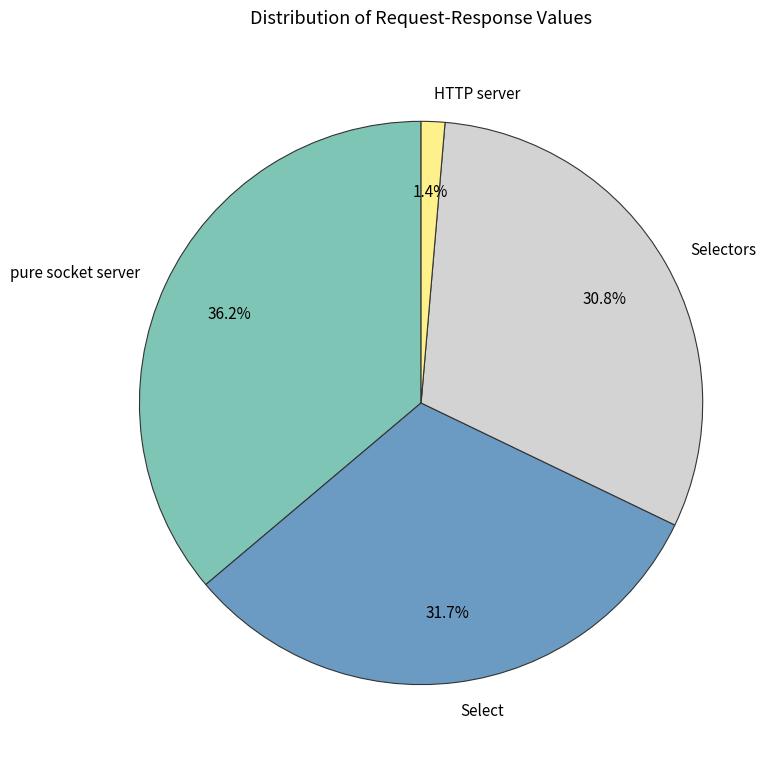

To the nearest percent, what is the difference between the HTTP server and pure socket server slice percentages?

35%